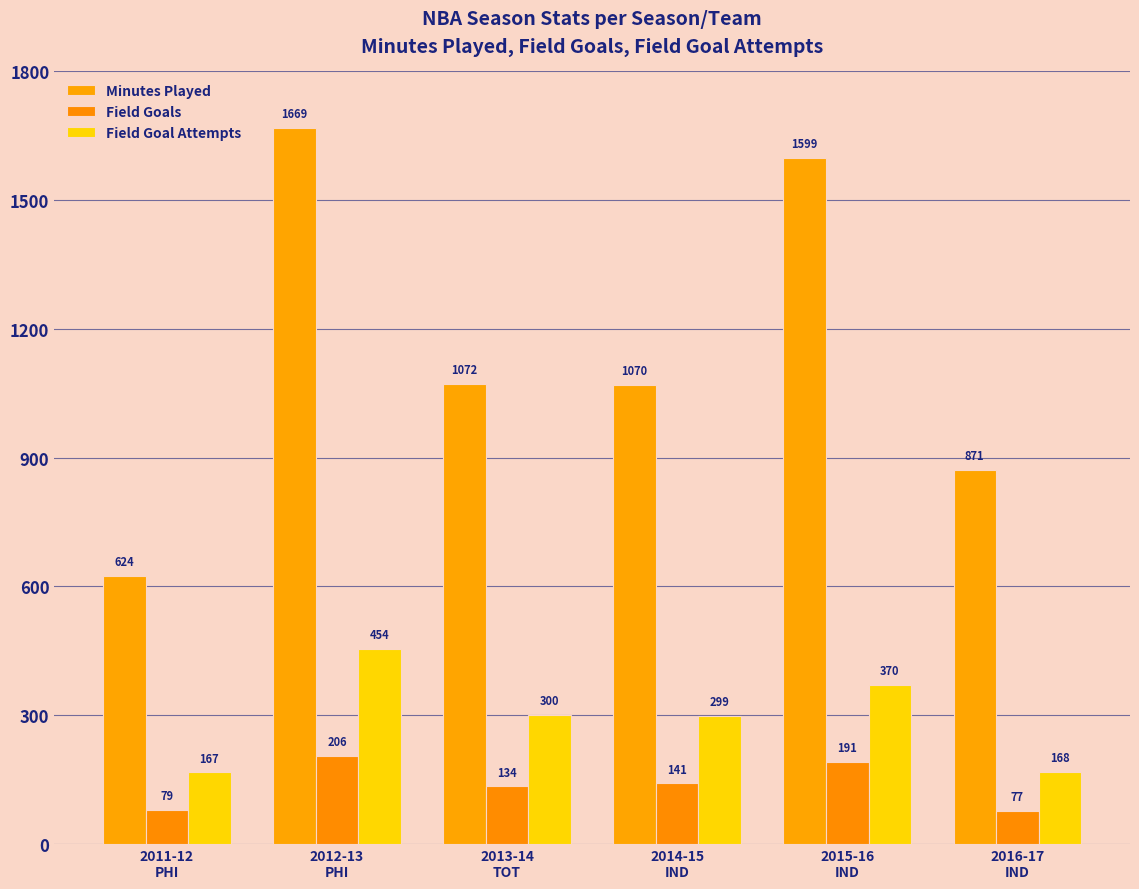

Which series changed the most between 2014-15
IND and 2016-17
IND?

Minutes Played